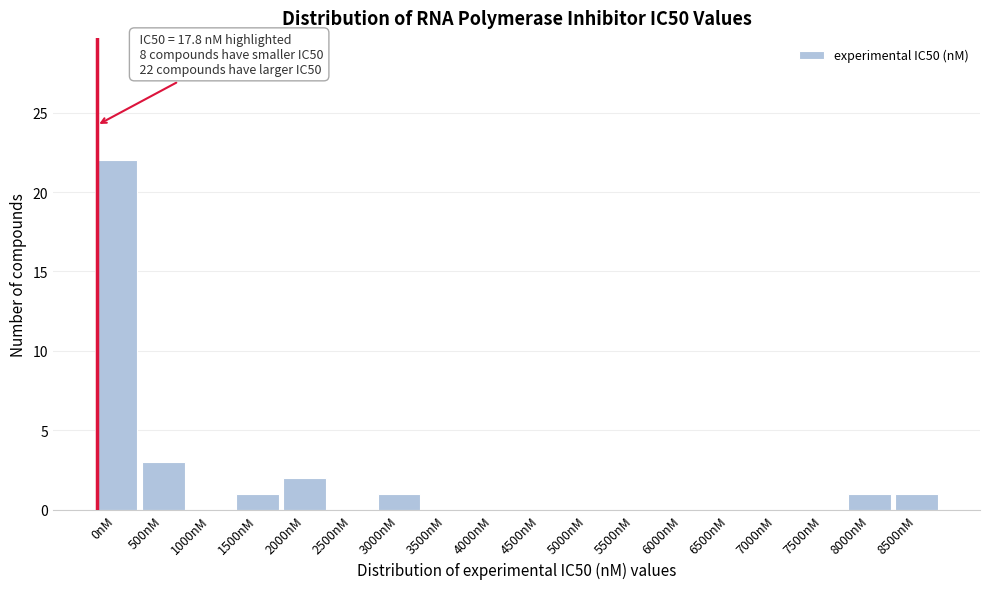

Reading right to left, list all the values displayed in this chart.

8500nM=1	8000nM=1	7500nM=0	7000nM=0	6500nM=0	6000nM=0	5500nM=0	5000nM=0	4500nM=0	4000nM=0	3500nM=0	3000nM=1	2500nM=0	2000nM=2	1500nM=1	1000nM=0	500nM=3	0nM=22